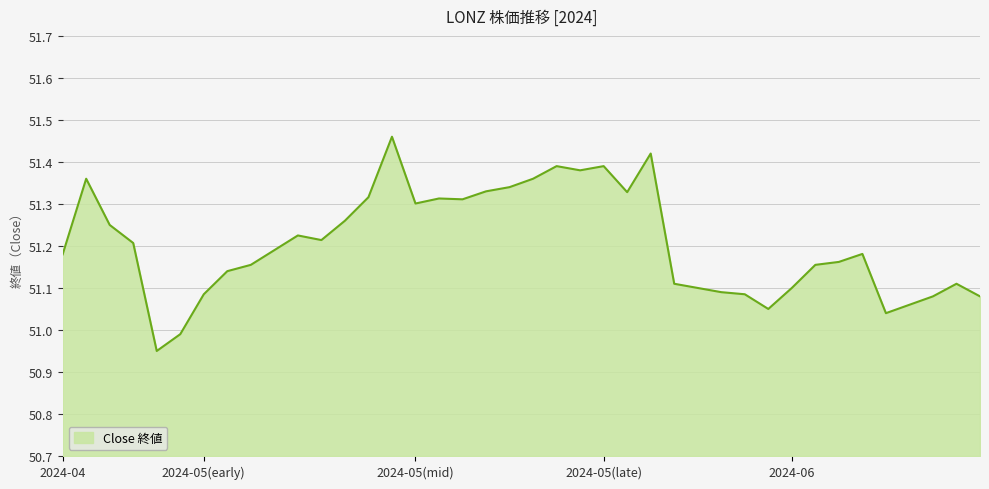

What is the difference between the maximum and minimum values?

0.5